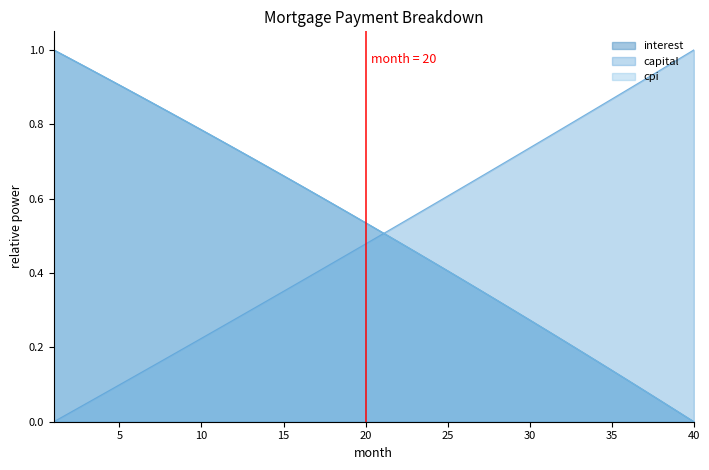

The value of cpi at 17 is 1.1. True or false?

False